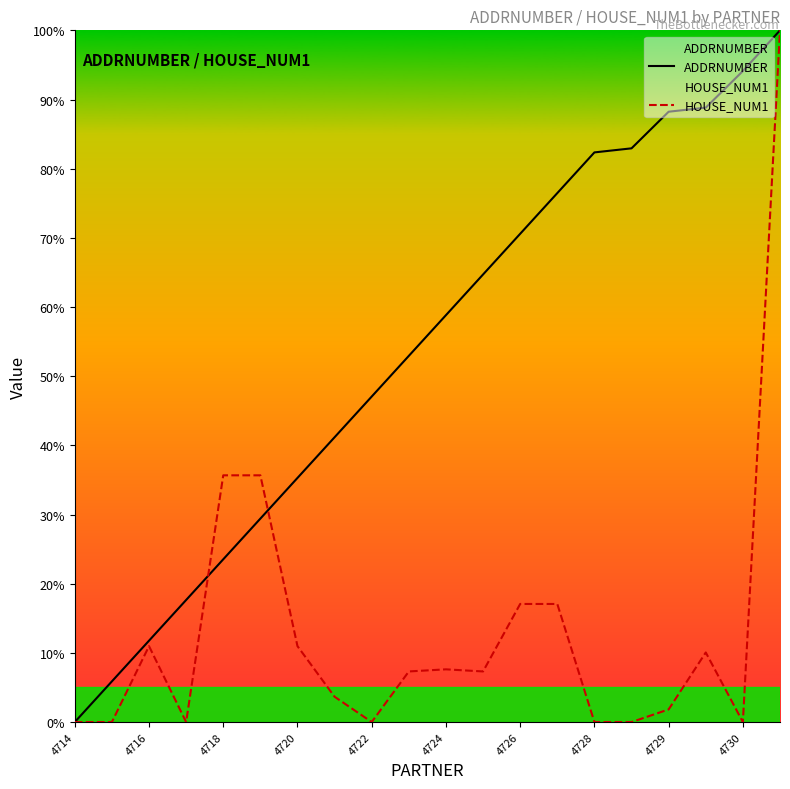

Reading left to right, extract all data points from this chart.

ADDRNUMBER: 0.0	5.9	11.8	17.6	23.5	29.4	35.3	41.2	47.1	52.9	58.8	64.7	70.6	76.5	82.4	82.9	88.2	88.8	94.1	100.0
HOUSE_NUM1: 0.0	0.0	11.0	0.0	35.7	35.7	11.0	3.7	0.0	7.3	7.6	7.3	17.1	17.1	0.0	0.0	1.8	10.1	0.0	100.0